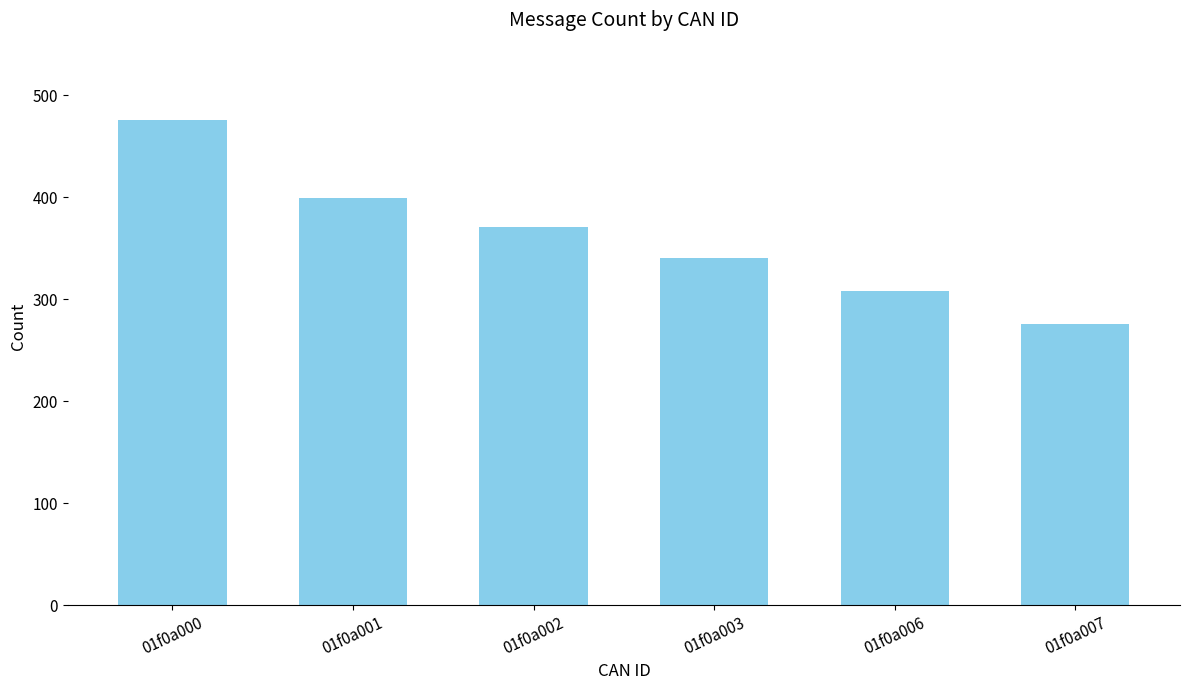

The value at 01f0a006 is 308. True or false?

True